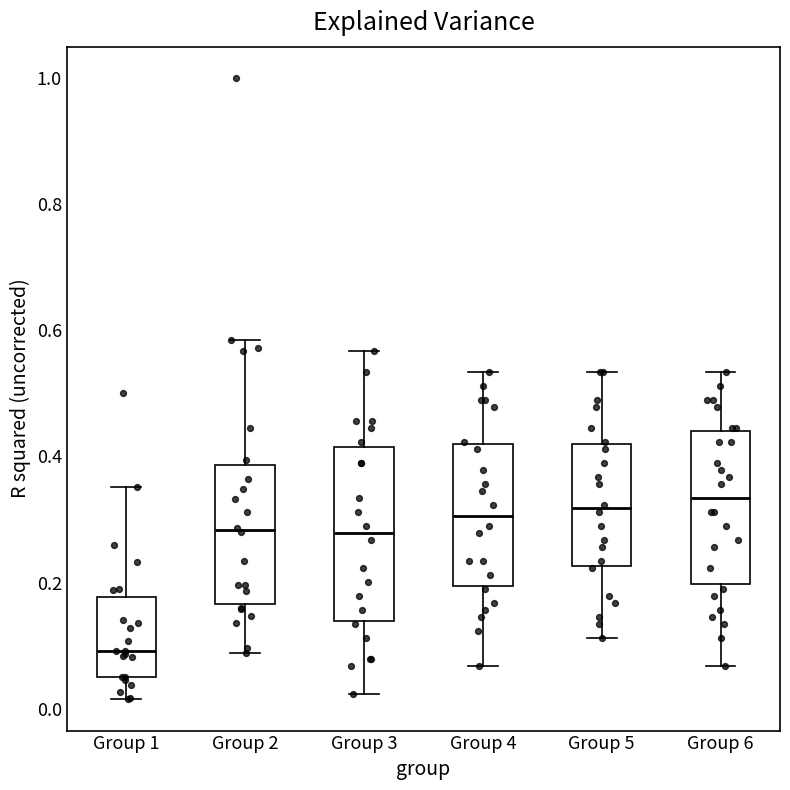

Which box's median line is the lowest?

Group 1